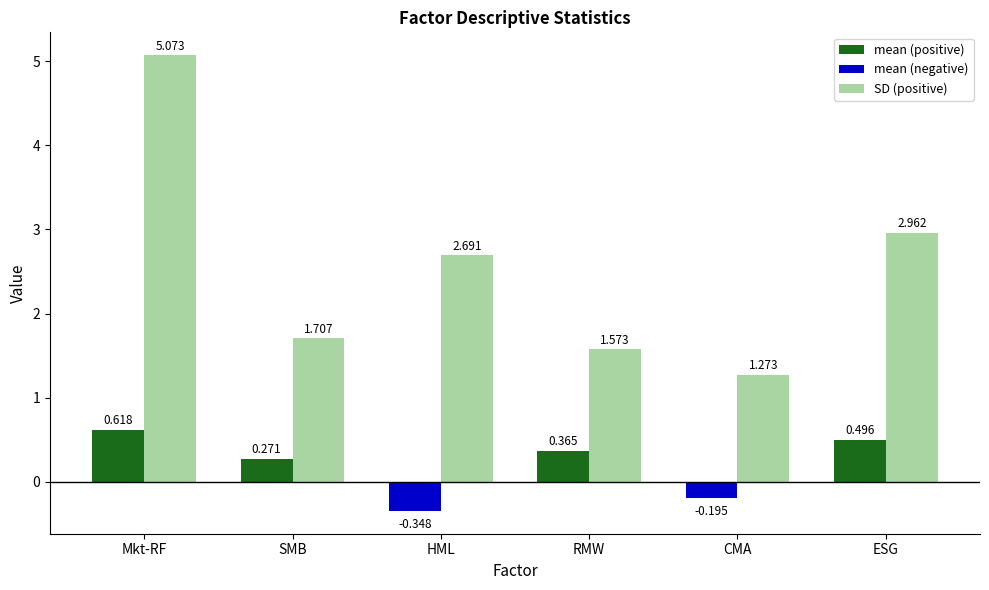

How many data points in SD are less than 2?

3